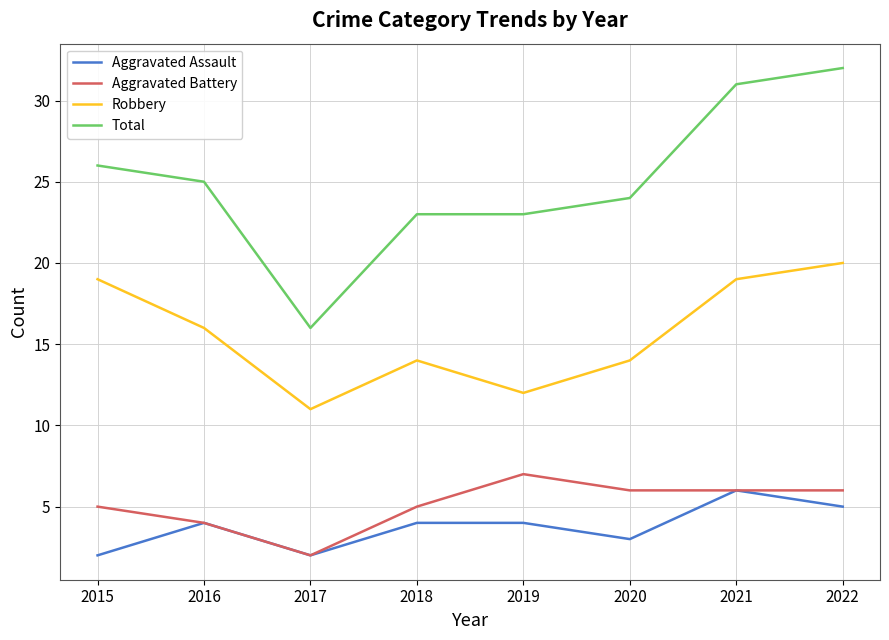

Is the value of Robbery at 2015 greater than the value of Aggravated Battery at 2017?

Yes